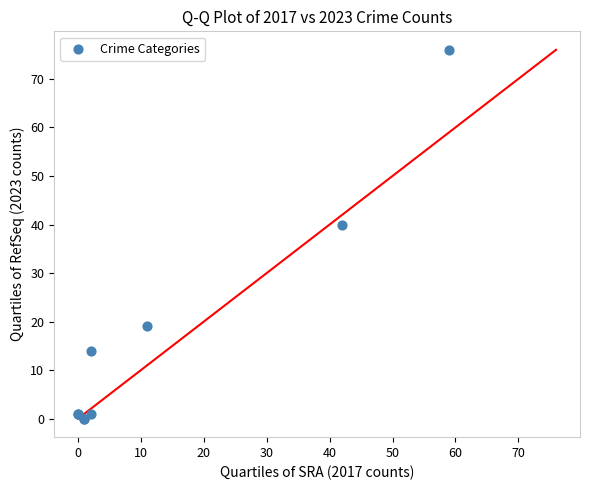

What Y value in the scatter plot is closest to 38?

40